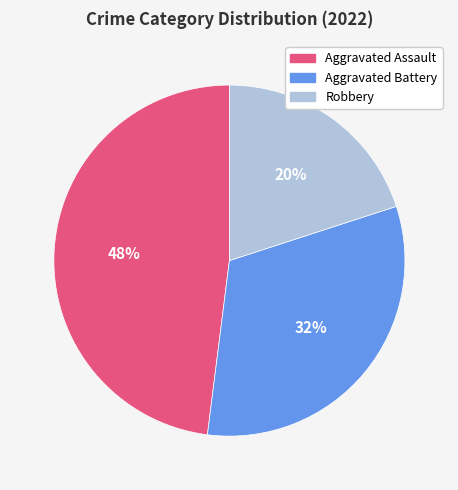

Which slice is the smallest?

Robbery